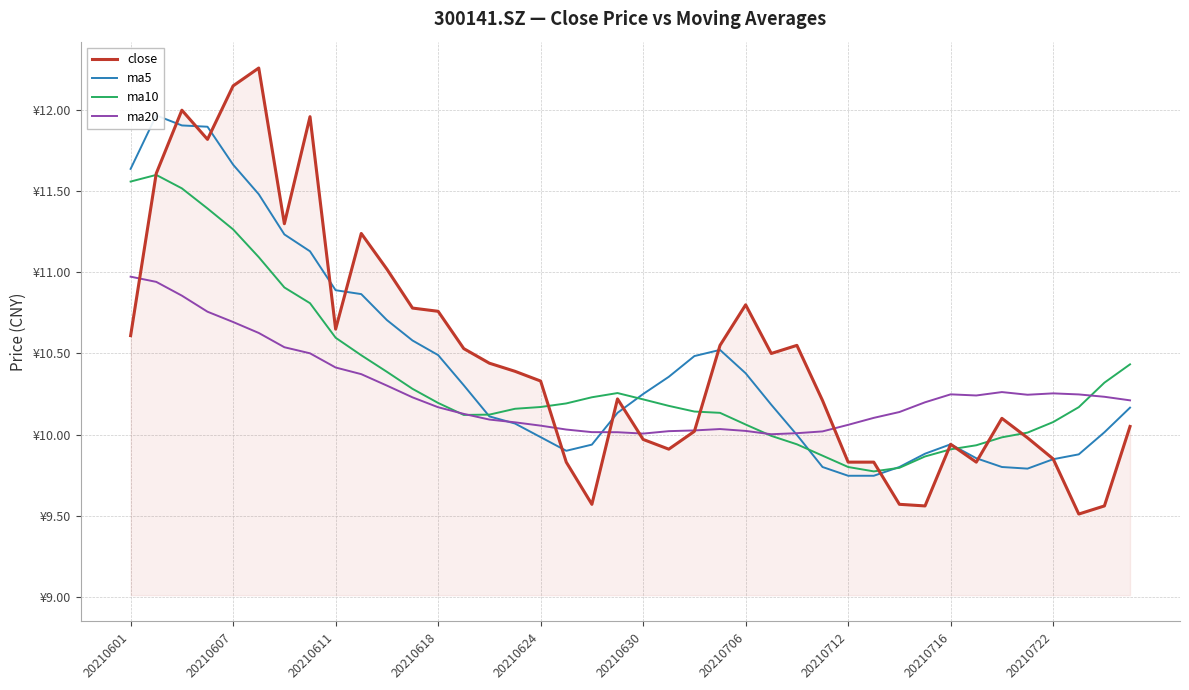

How many intersections are there between ma5 and ma10?

5